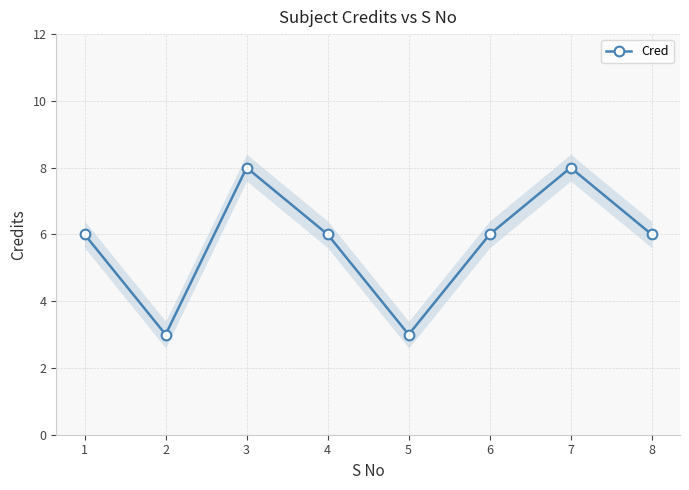

What is the difference between the values at 3 and 6?

2